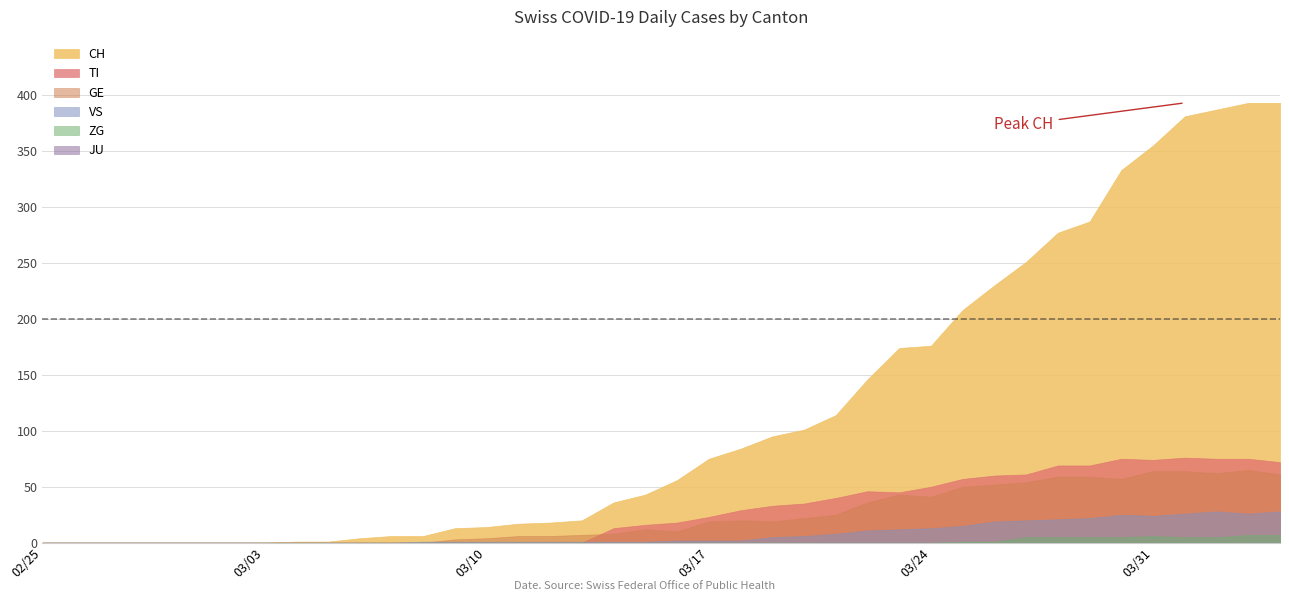

At how many categories does at least one series exceed 243?

9